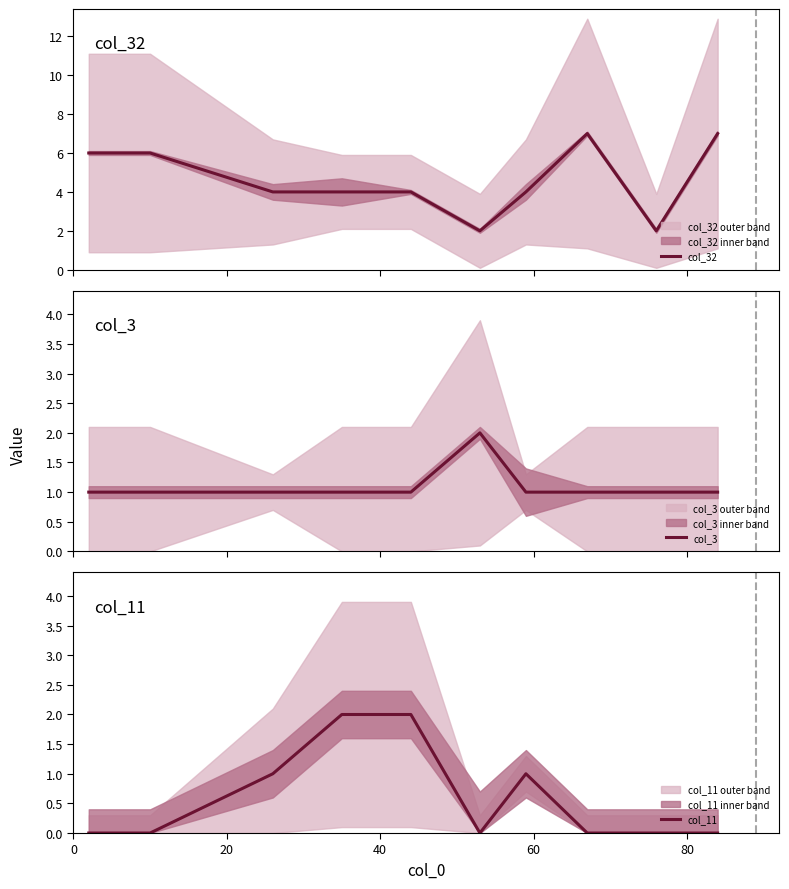

Count the number of categories in the chart.

10